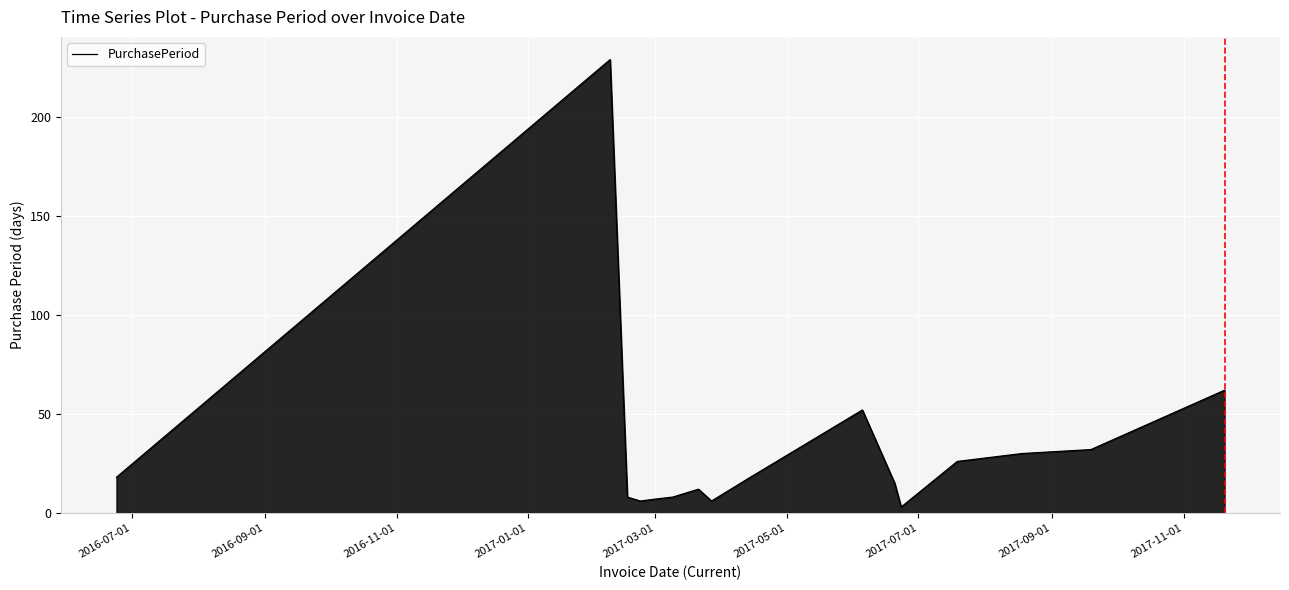

What is the difference between the maximum and minimum values?

226